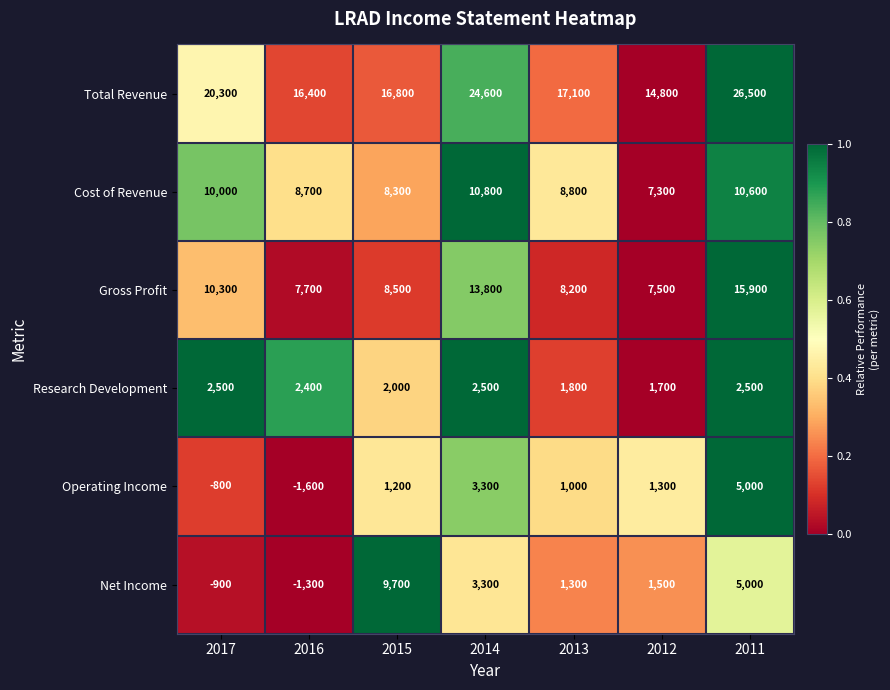

At how many categories does at least one series exceed 0?

7